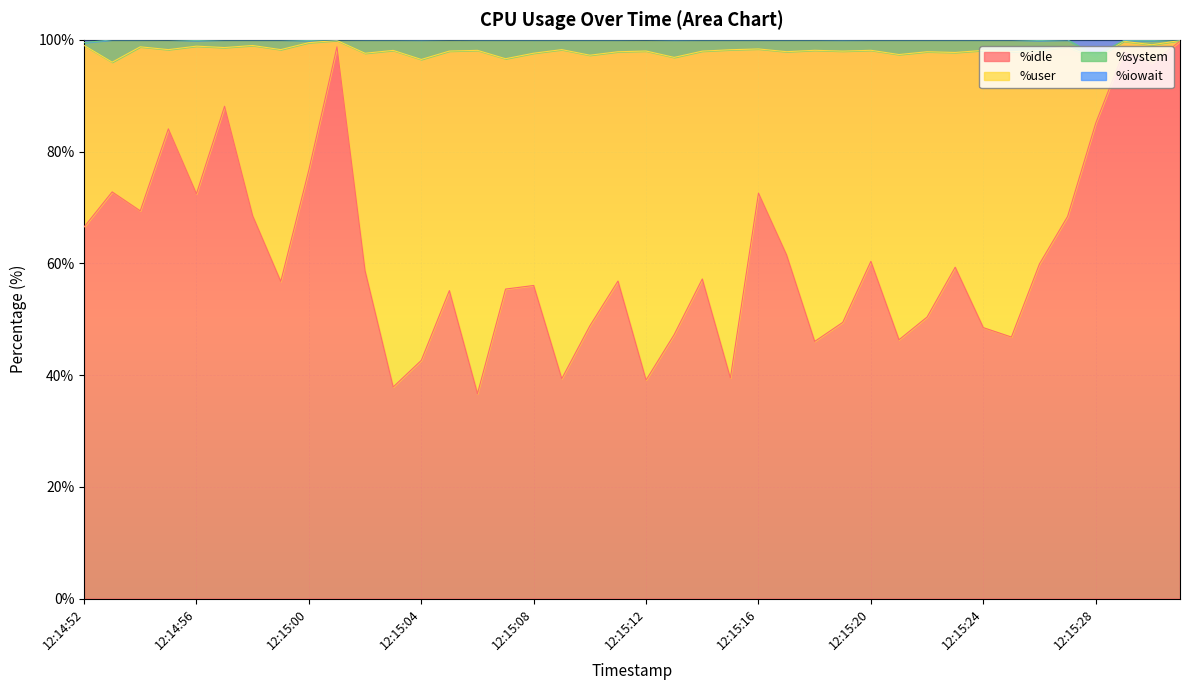

What is the lowest value of the %idle series?

36.7